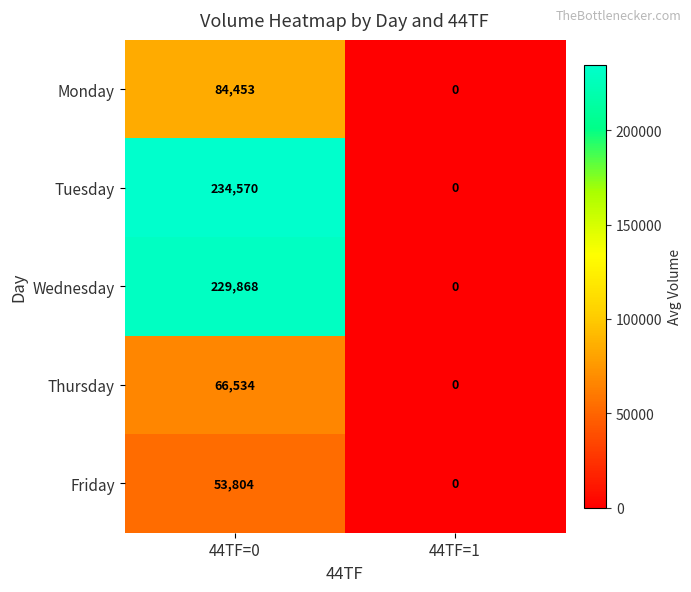

Reading left to right, transcribe all the data shown in this chart.

Monday: 84453	0
Tuesday: 234570	0
Wednesday: 229868	0
Thursday: 66534	0
Friday: 53804	0